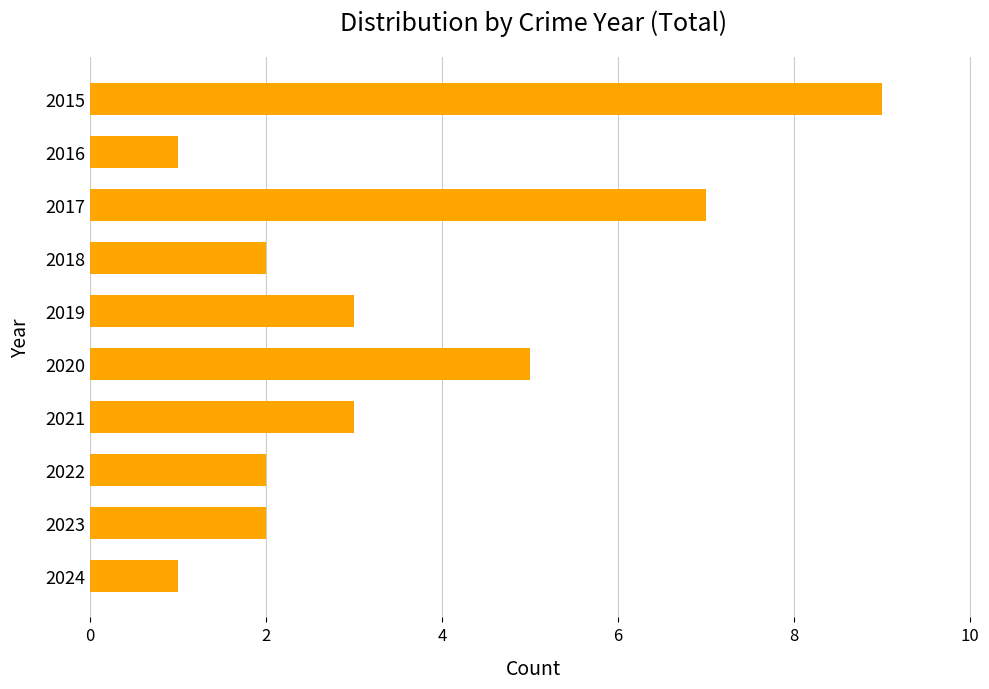

At which label is the value closest to 5?

2020